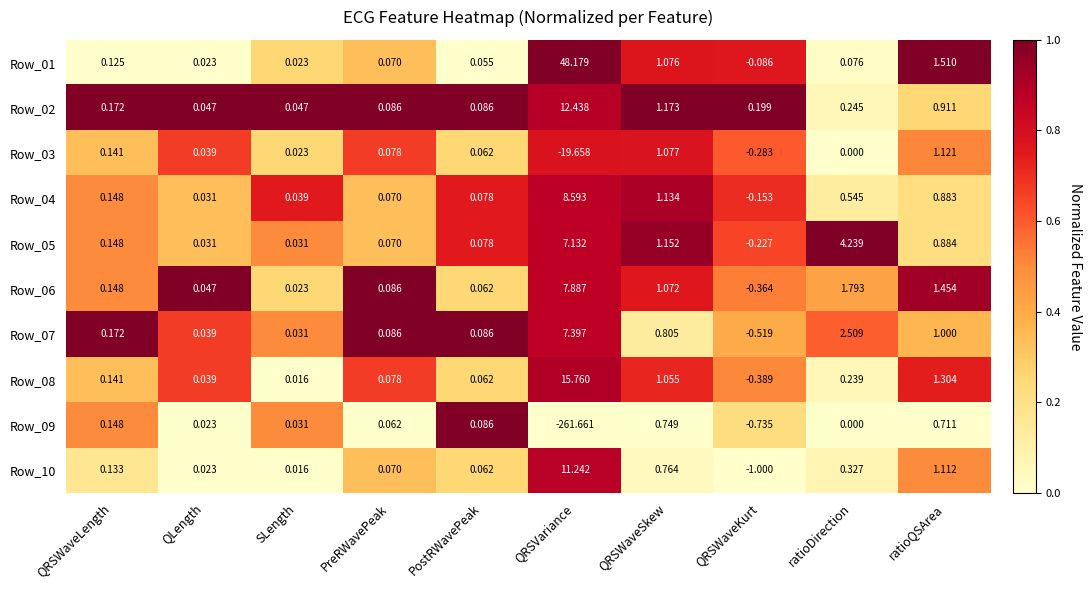

What is the total value across all series at QRSVariance?

-162.7